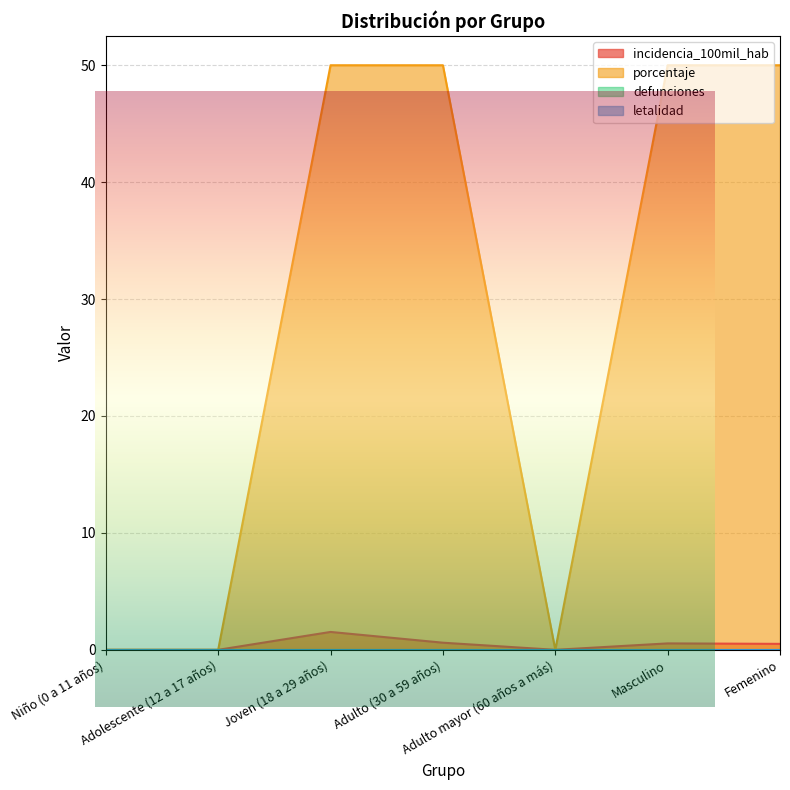

True or false: porcentaje and incidencia_100mil_hab intersect in this chart.

False